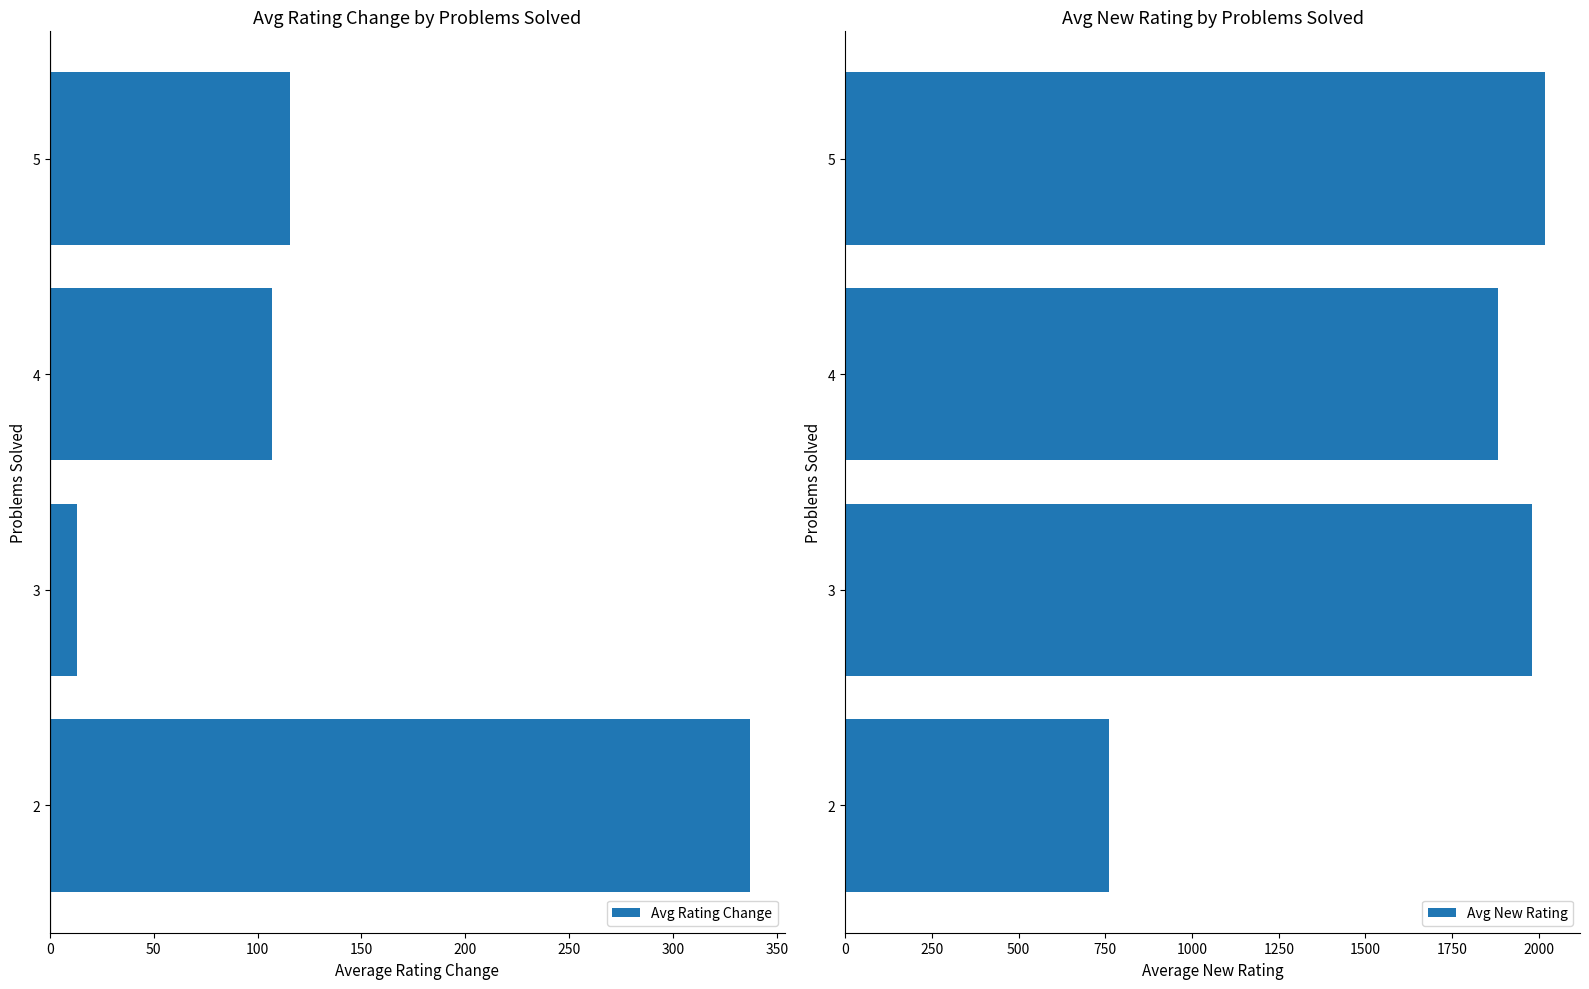

Rank the categories by Avg Rating Change value from lowest to highest.

3, 4, 5, 2